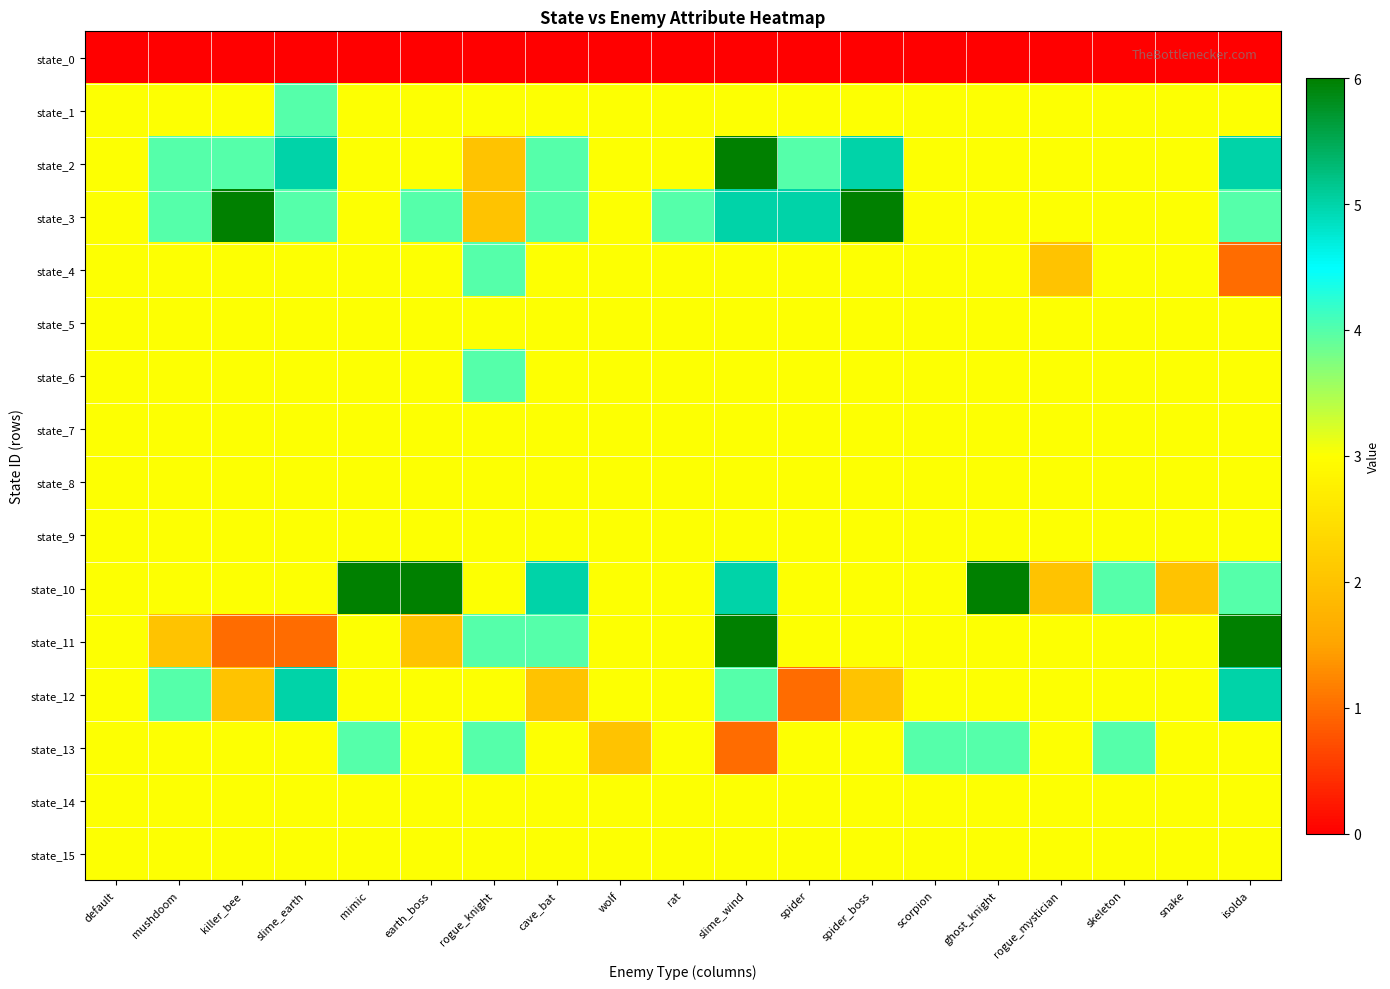

Rank the series at killer_bee from lowest to highest value.

state_0, state_11, state_12, state_1, state_4, state_5, state_6, state_7, state_8, state_9, state_10, state_13, state_14, state_15, state_2, state_3